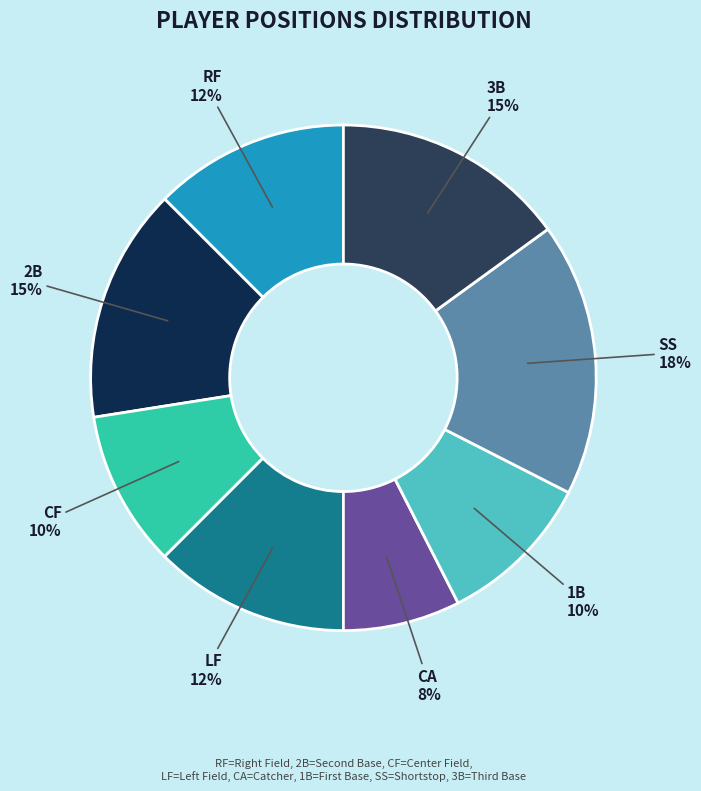

Combined, do CF and LF account for over 50%?

No